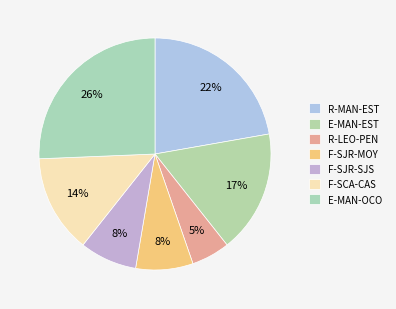

Which slice is the largest?

E-MAN-OCO